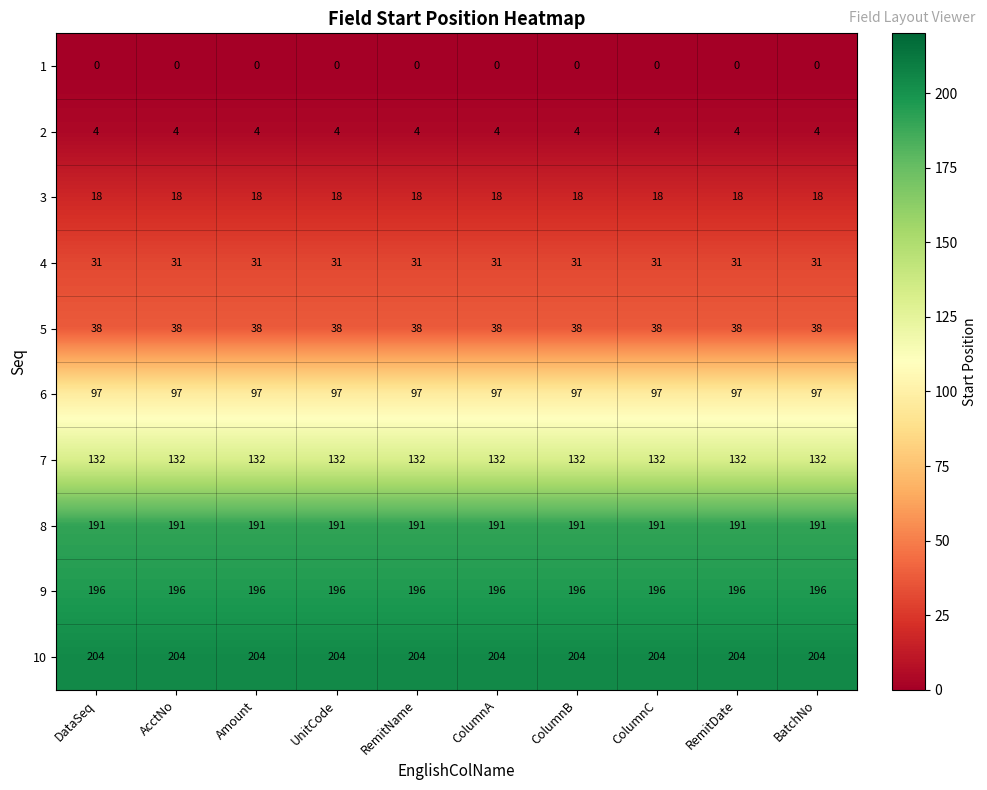

What is the lowest value of the 5 series?

38